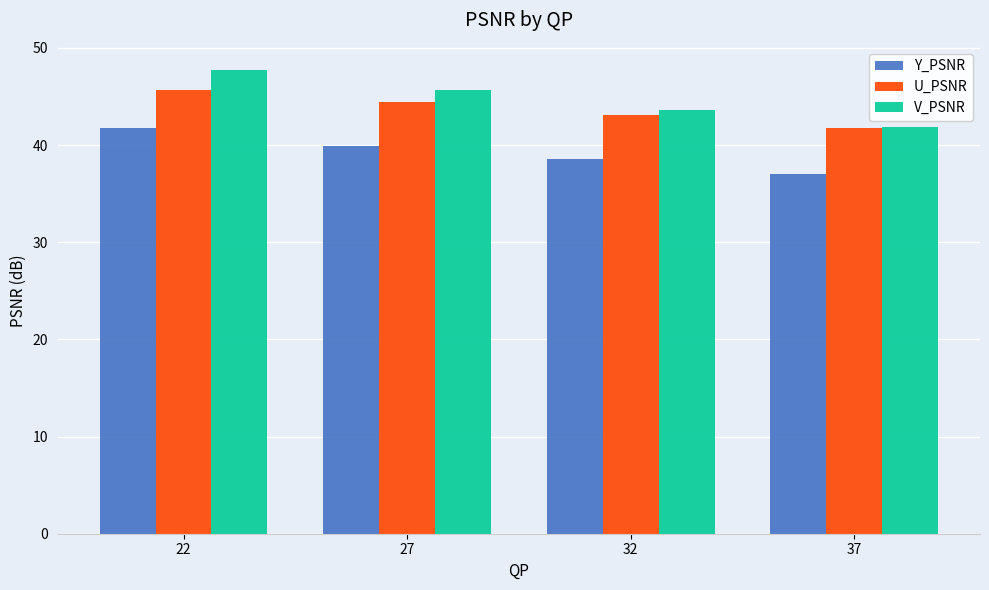

At which category is the sum across all series the highest?

22